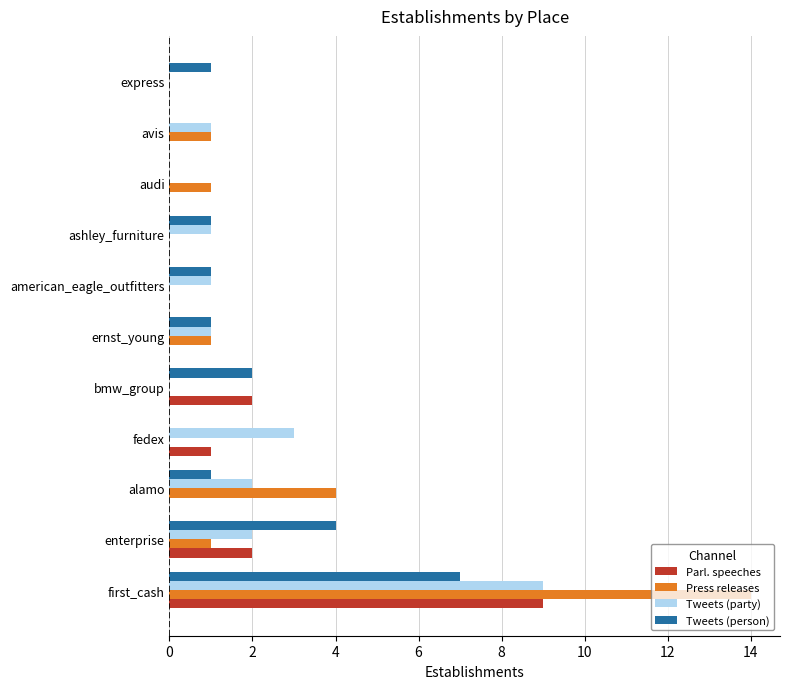

What is the maximum value shown in the chart?

14